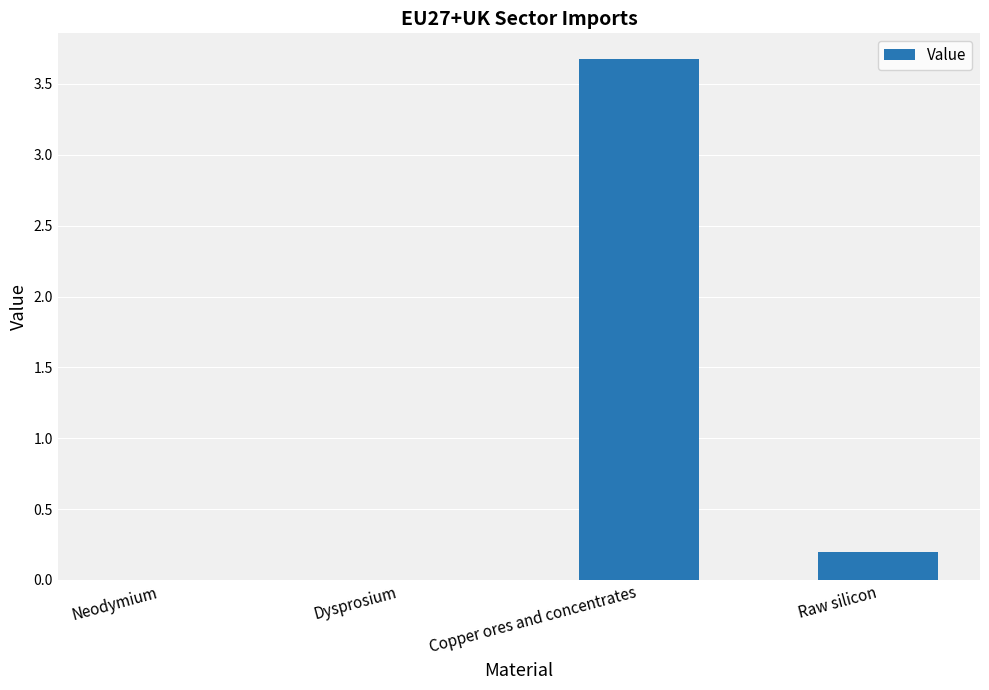

What is the change in value from Dysprosium to Raw silicon?

+0.2